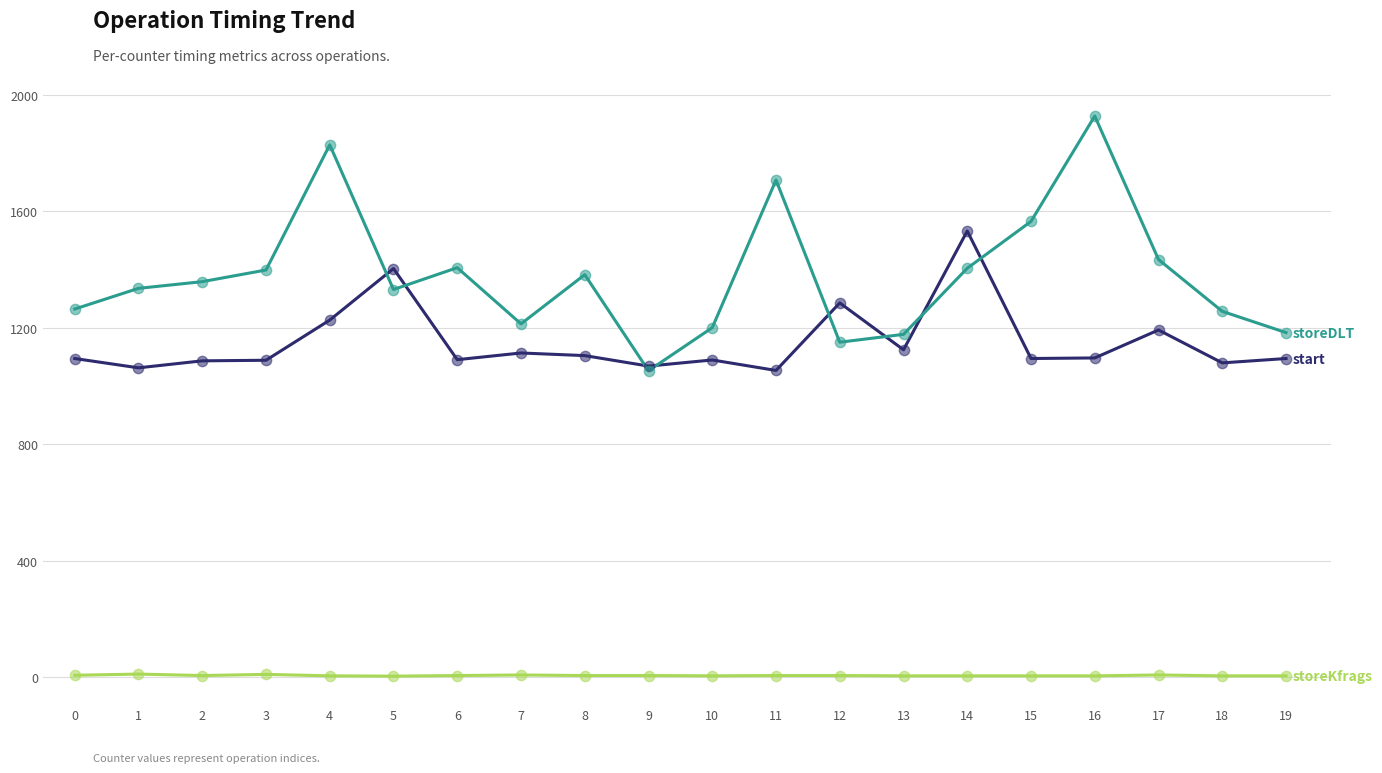

What is the maximum value shown in the chart?

1928